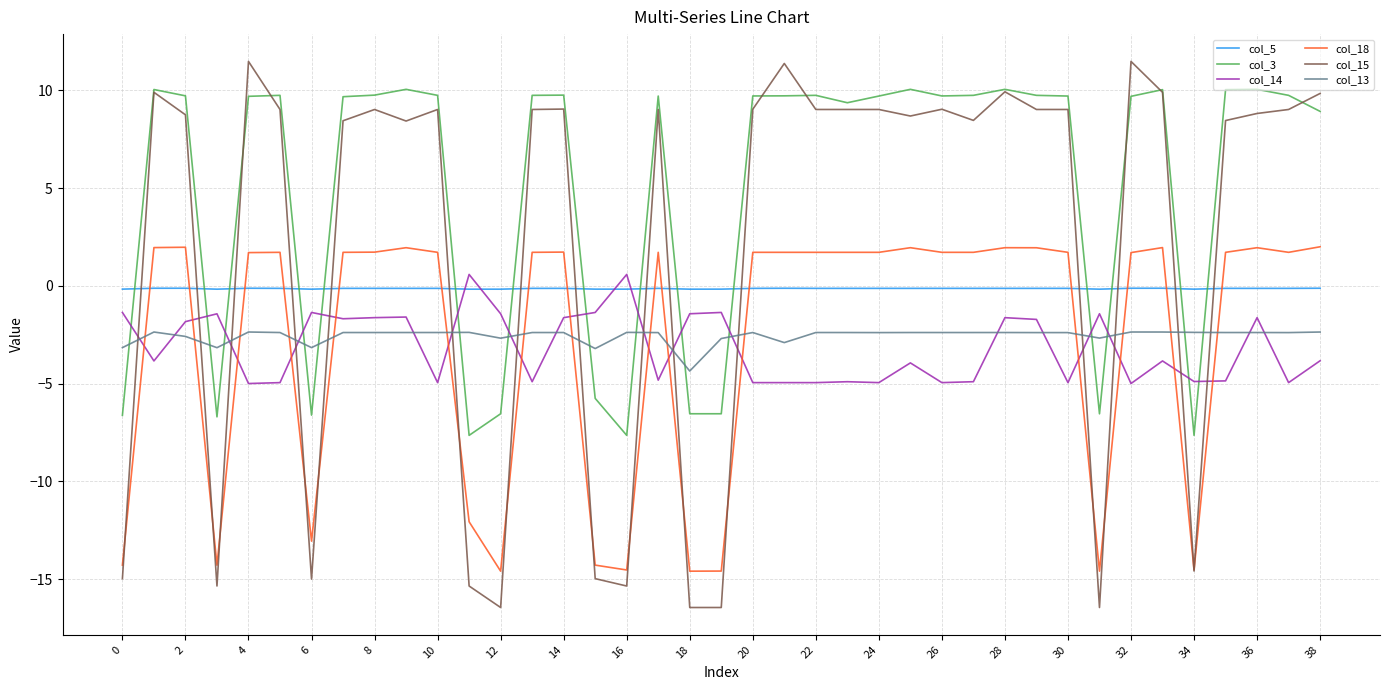

What is the lowest value of the col_13 series?

-4.4